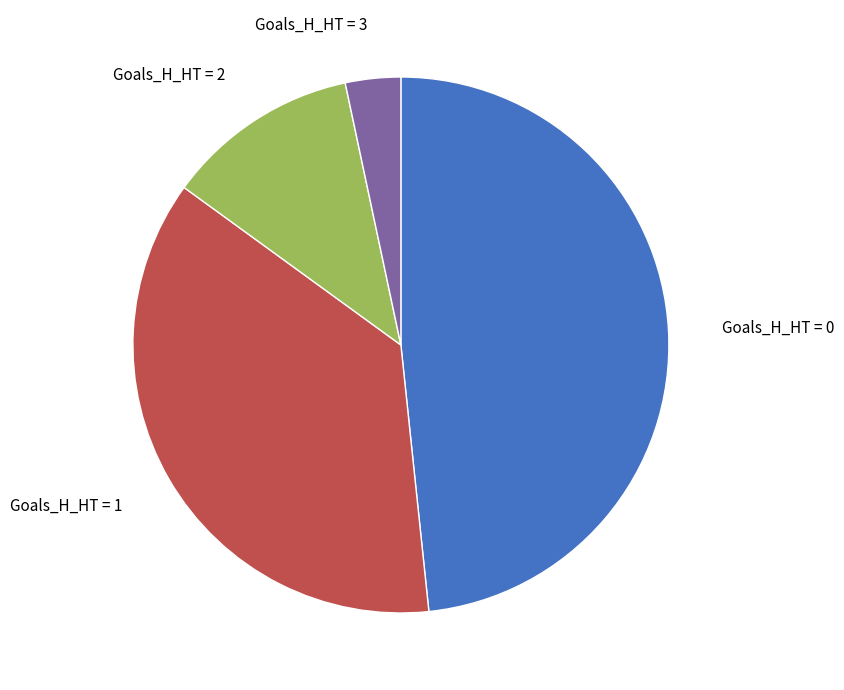

How many segments does this pie chart have?

4